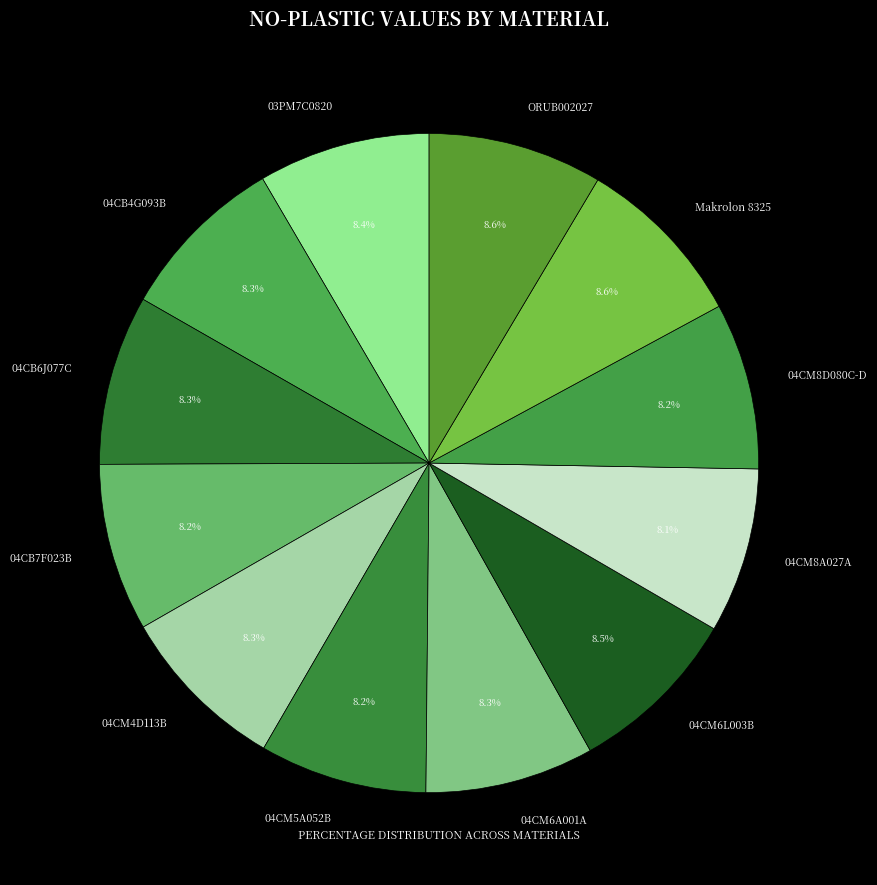

Does any single category account for the majority?

No